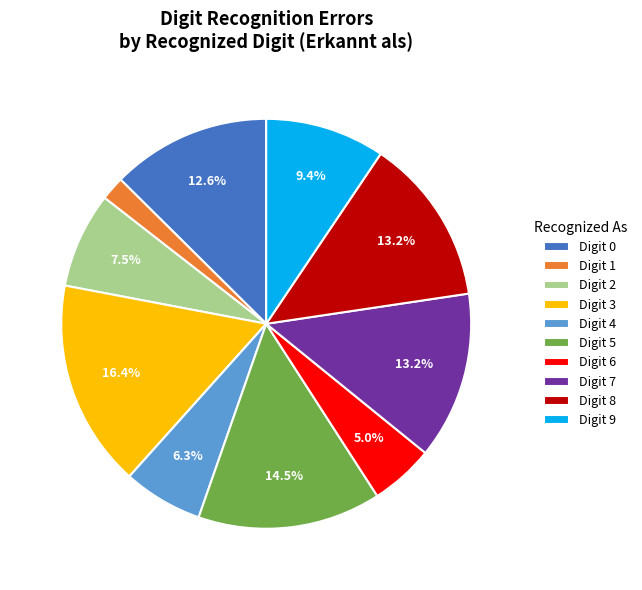

Between Digit 6 and Digit 1, which is larger?

Digit 6